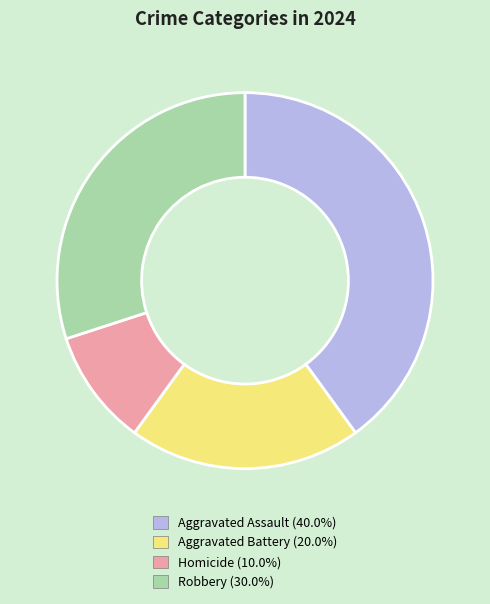

Rank the categories by value from highest to lowest.

Aggravated Assault, Robbery, Aggravated Battery, Homicide